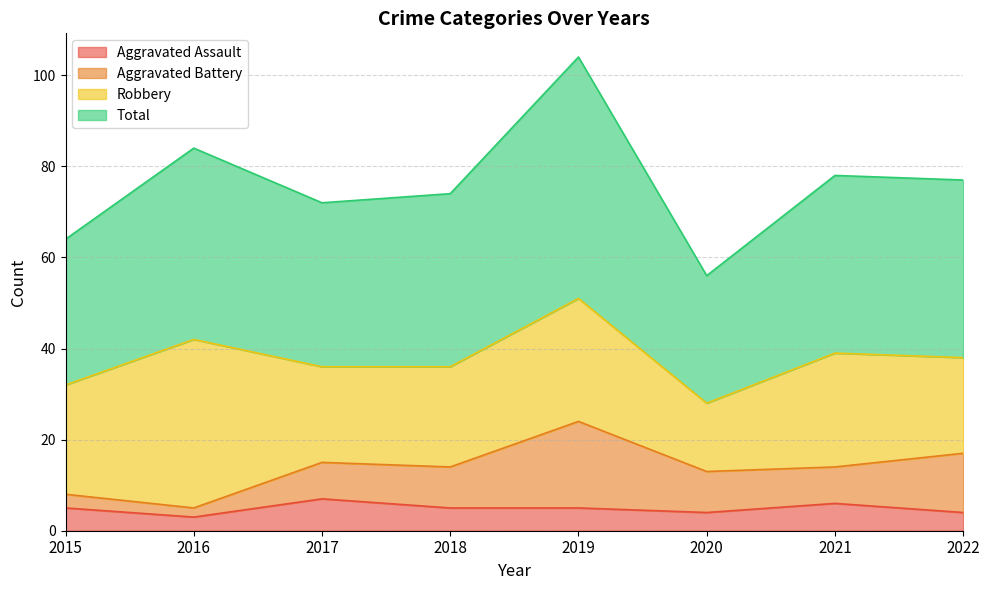

What is the difference between the Total values at 2021 and 2015?

14